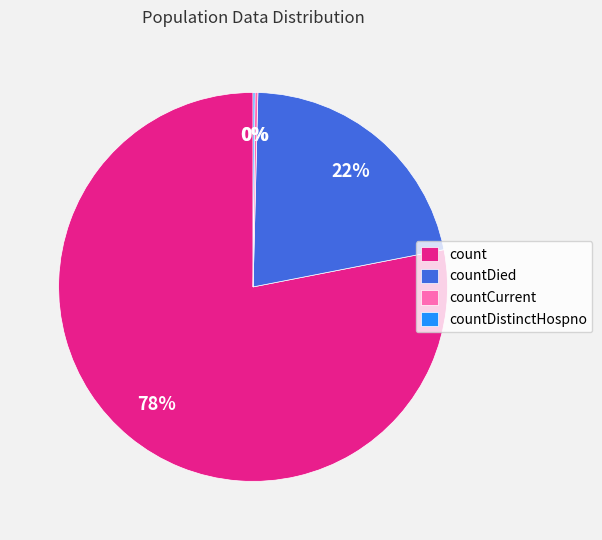

The countDied slice represents 9% of the pie. True or false?

False